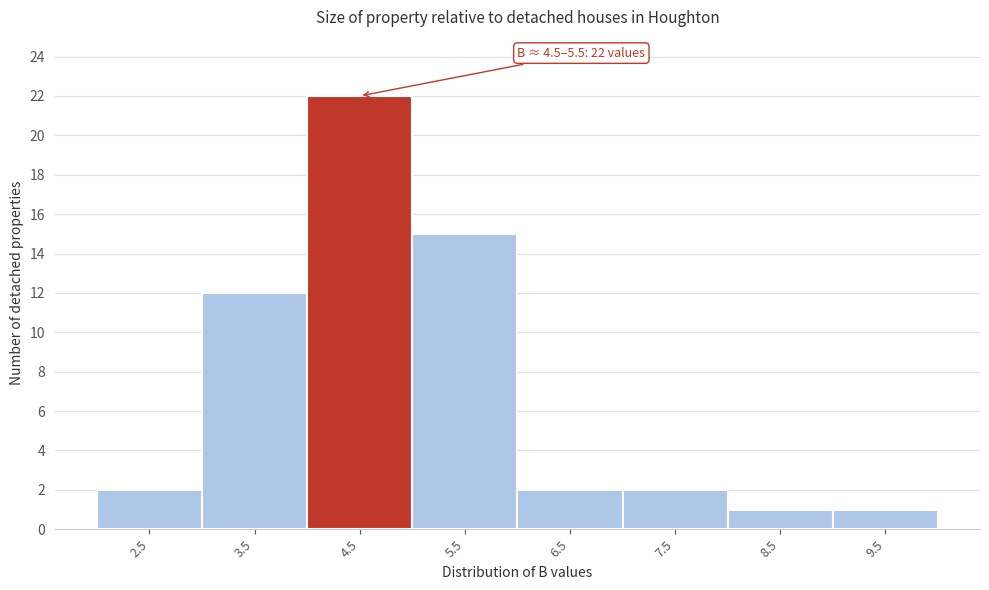

Reading right to left, list all the values displayed in this chart.

9.5=1	8.5=1	7.5=2	6.5=2	5.5=15	4.5=22	3.5=12	2.5=2